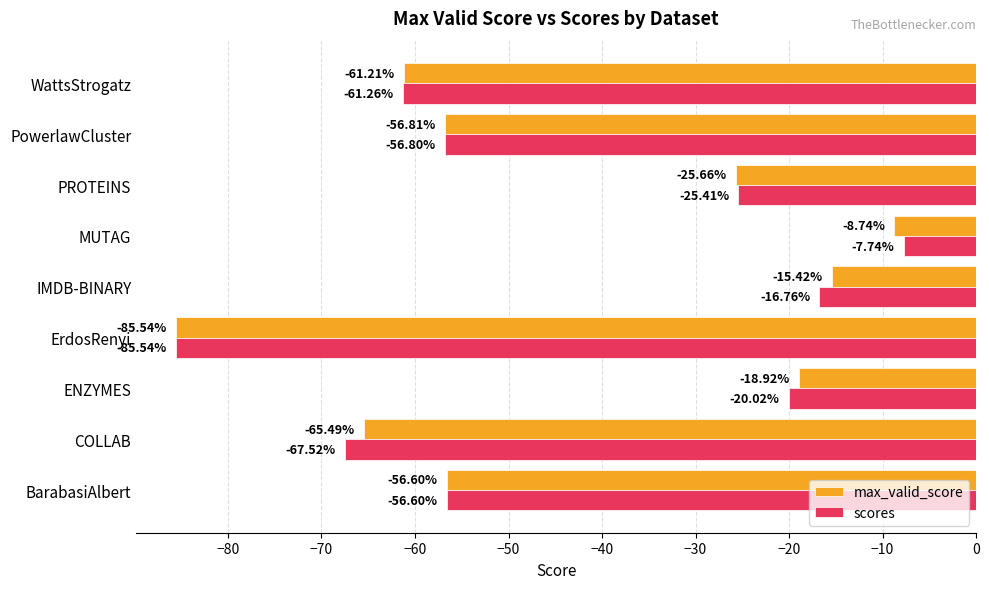

Which label corresponds to the largest value in the chart?

MUTAG